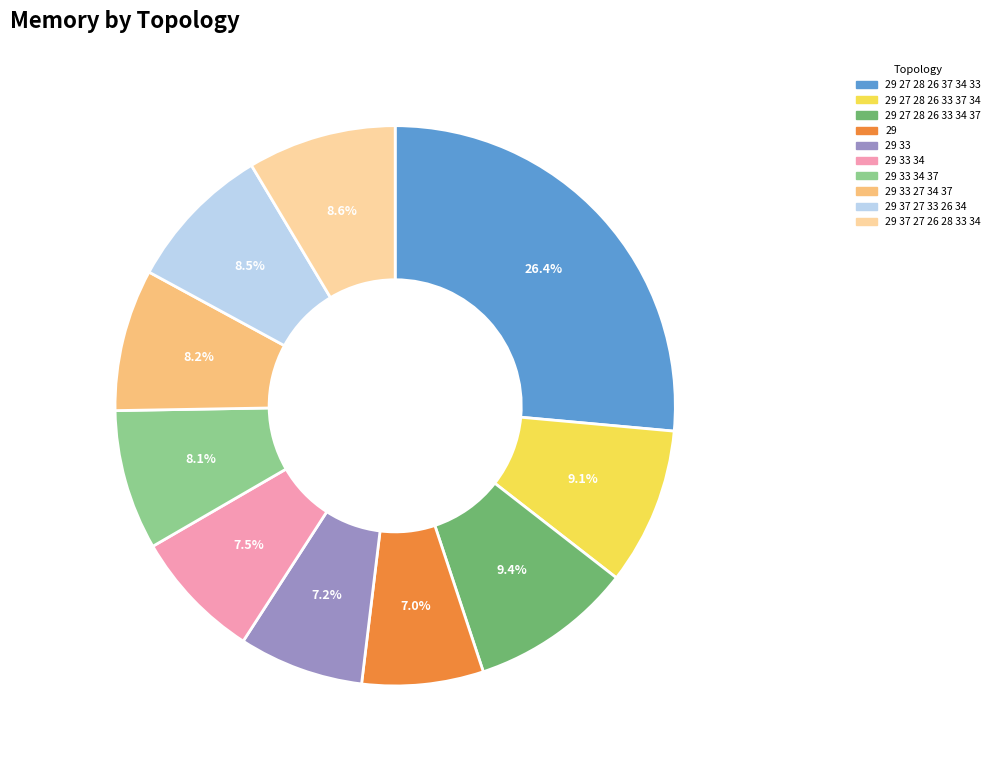

Approximately how many times larger is the value at 29 27 28 26 33 34 37 compared to 29 37 27 26 28 33 34?

1.1